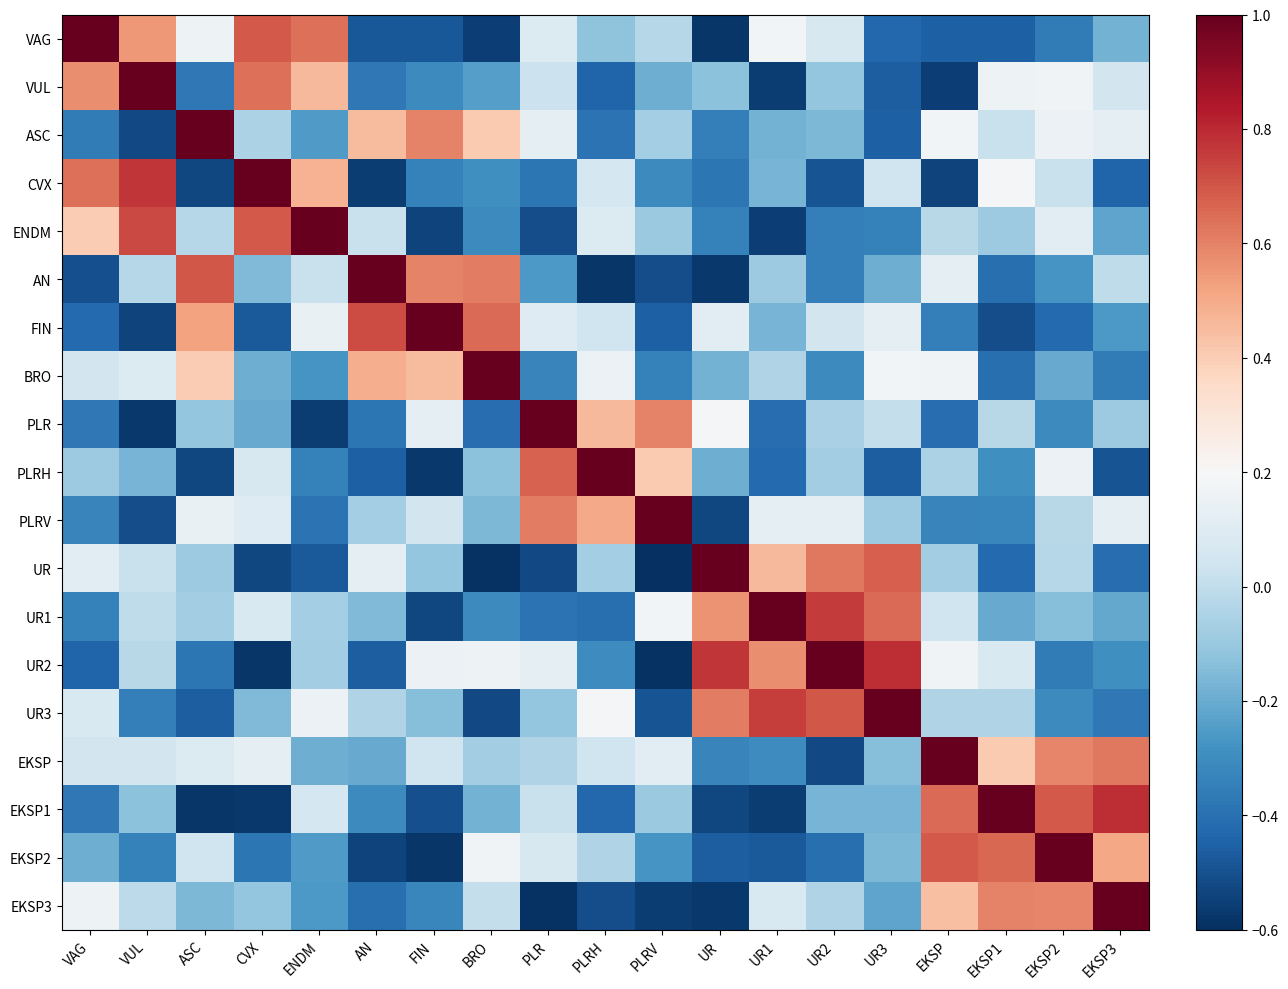

What is the spread (max minus min) of values at ENDM?

1.6